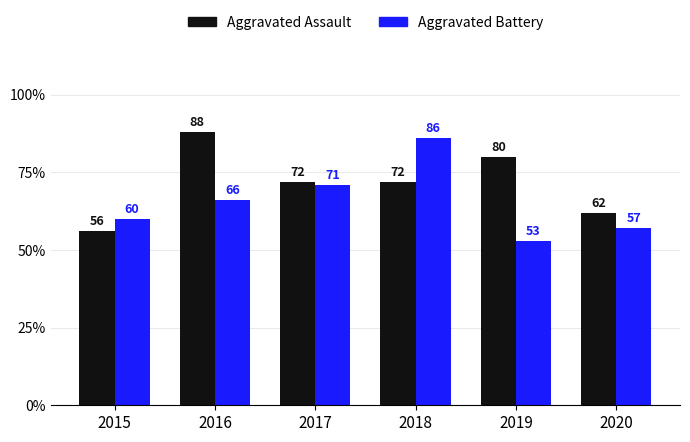

What is the value of the Aggravated Assault bar at the 5th from the left?

80